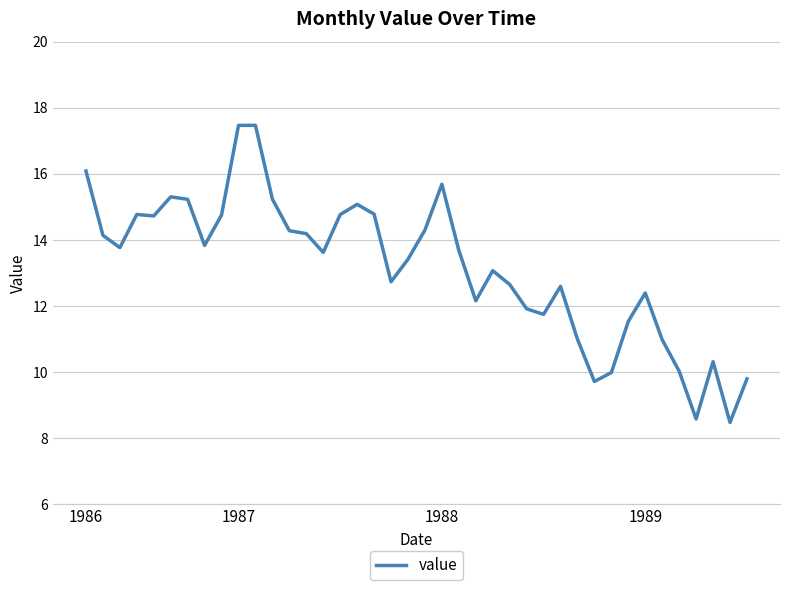

What is the difference between the maximum and minimum values?

9.0